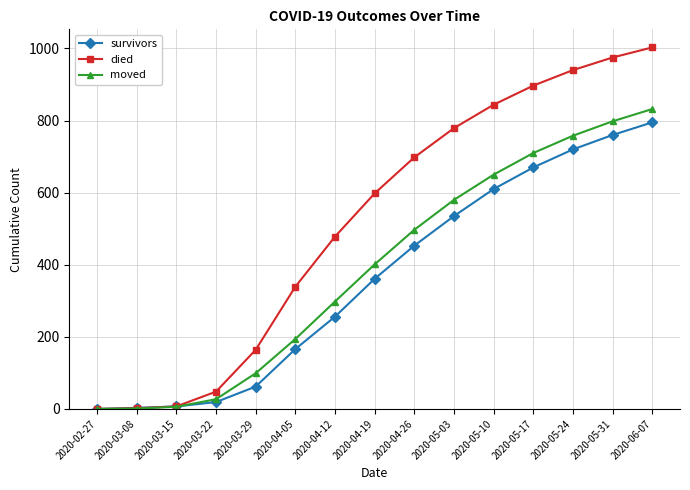

How many data points in moved are less than 401?

7